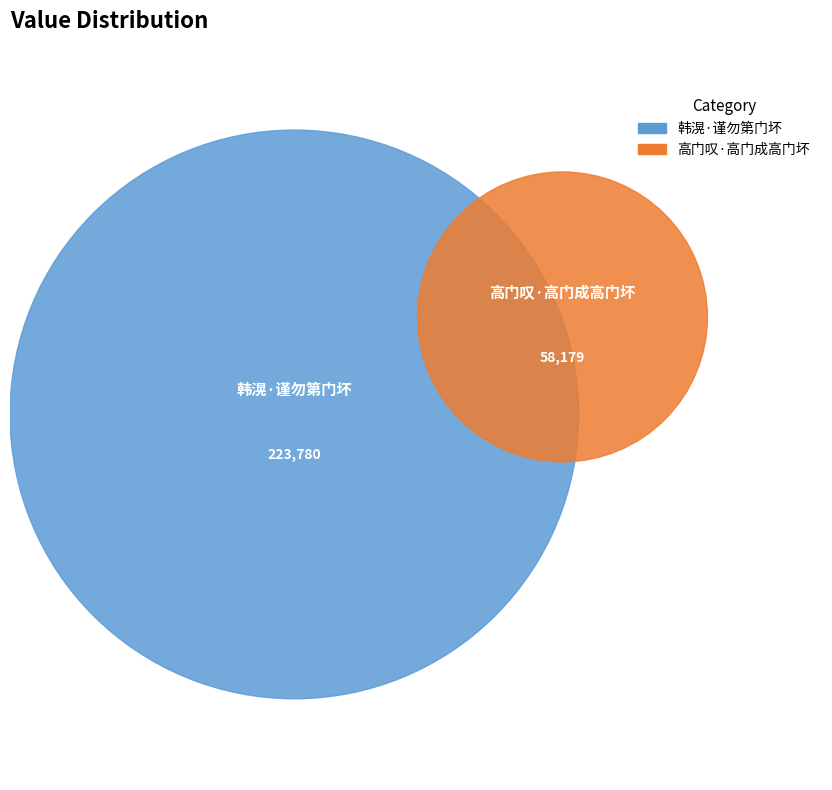

Is the sum of 韩滉·谨勿第门坏 and 高门叹·高门成高门坏 greater than half?

Yes